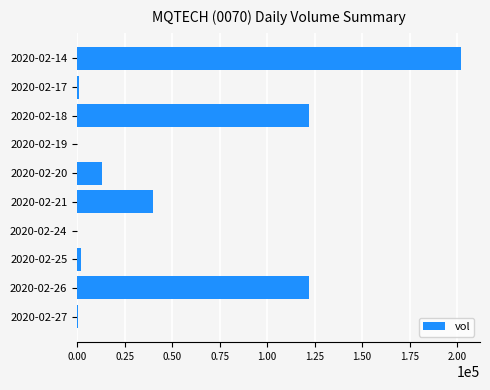

At which category does the chart reach its peak across all series?

2020-02-14